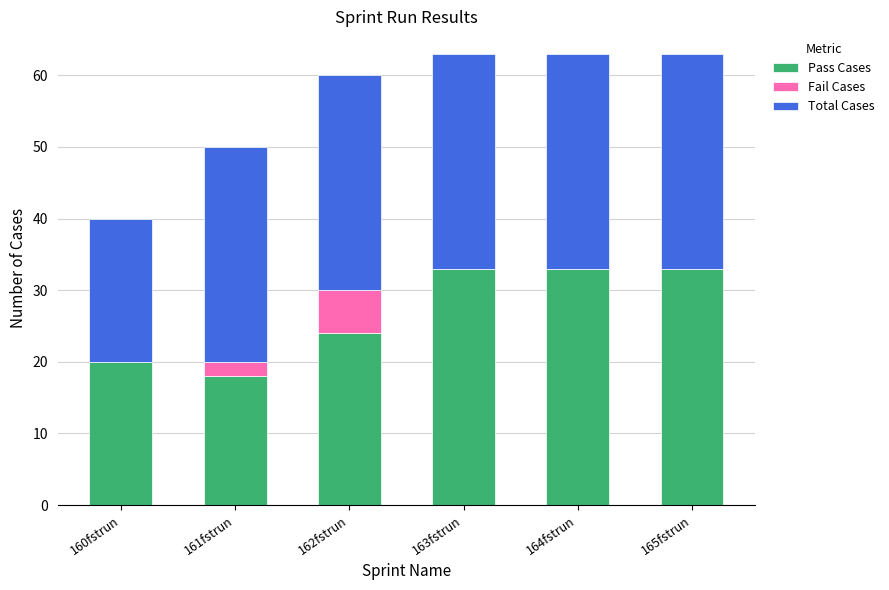

What is the total value across all series at 163fstrun?

63